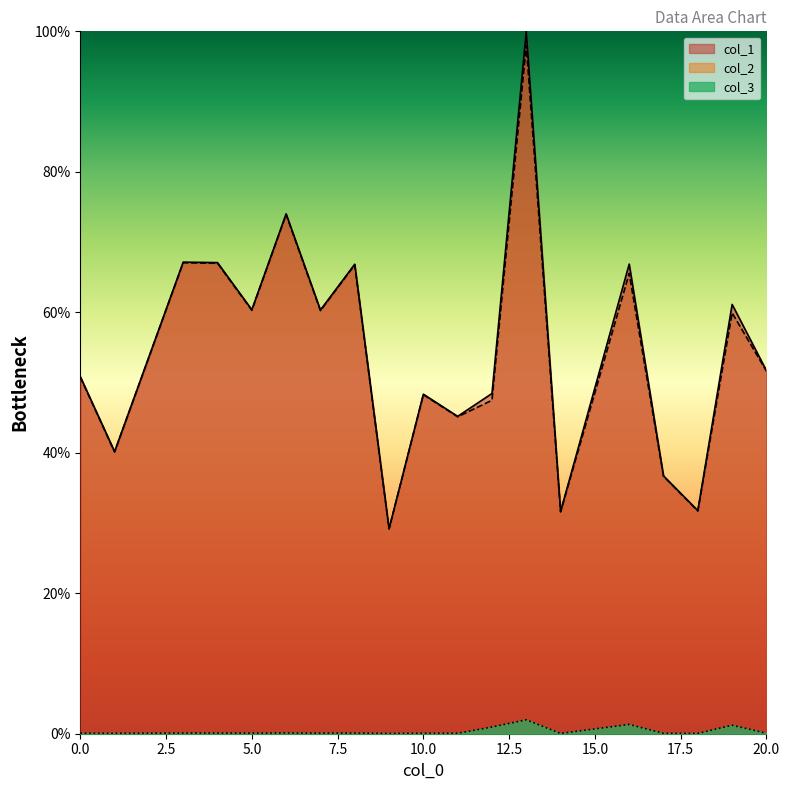

True or false: col_1 has a value of 30.4 at 4.

False